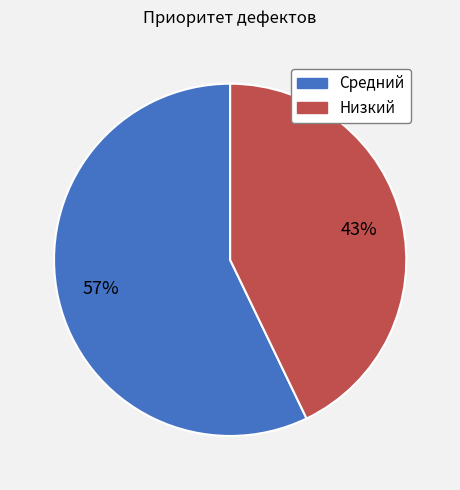

The Низкий slice represents 49% of the pie. True or false?

False